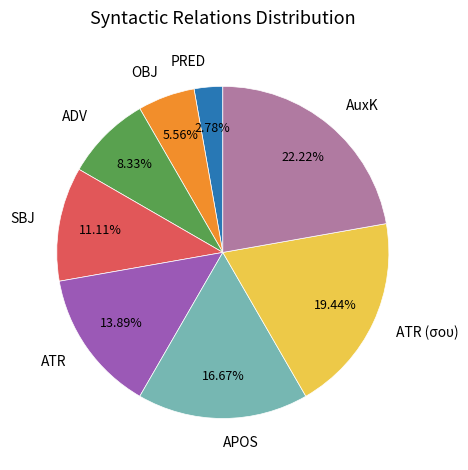

Combined, do AuxK and PRED account for over 50%?

No